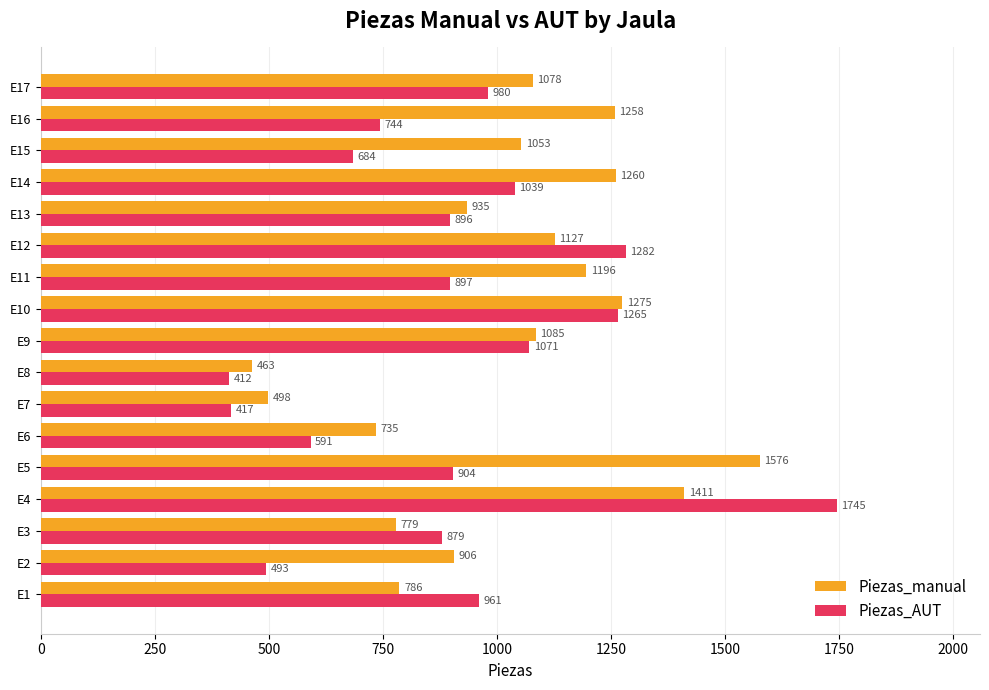

What is the smallest value displayed?

412